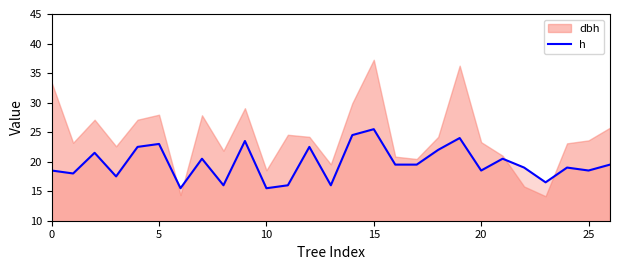

True or false: h has a value of 18.5 at 0.

True